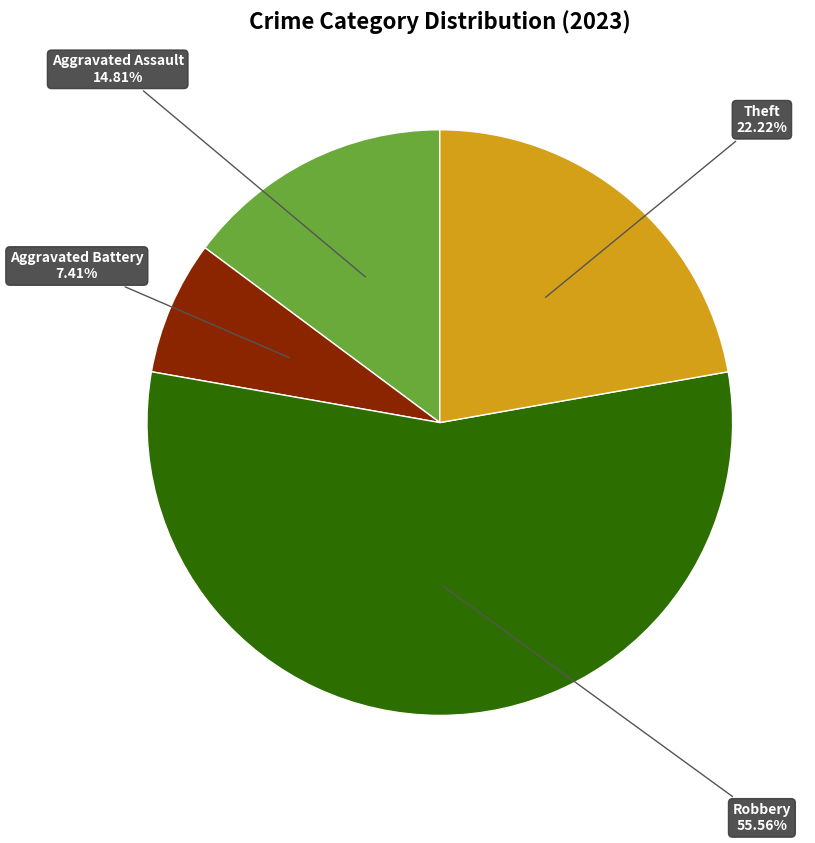

Is there any slice that represents more than half of the pie?

Yes